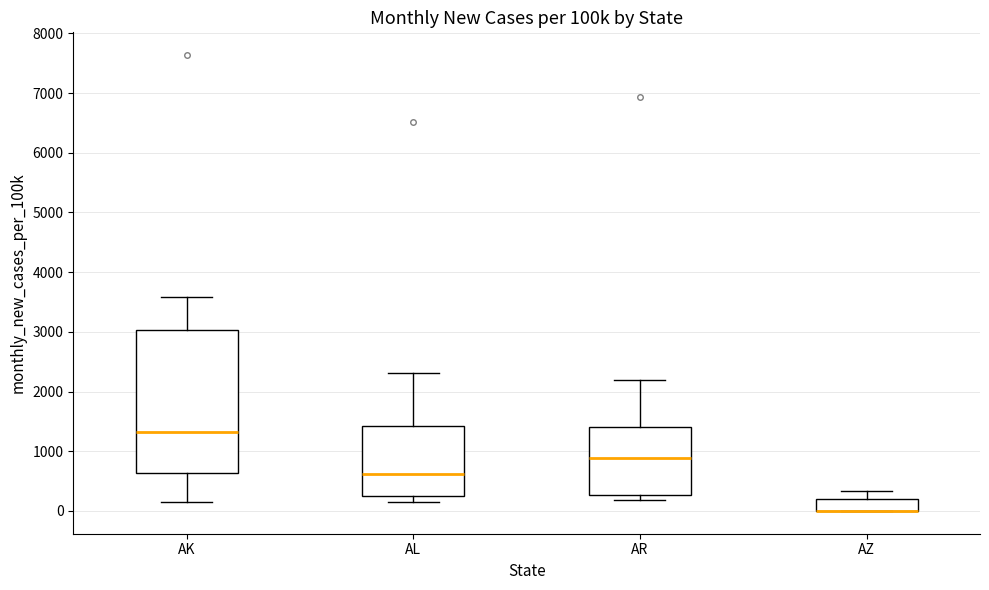

Where is the lower edge of the box for AL on the y-axis? The values are not printed on the chart, so give them approximately, as read against the axis.

300